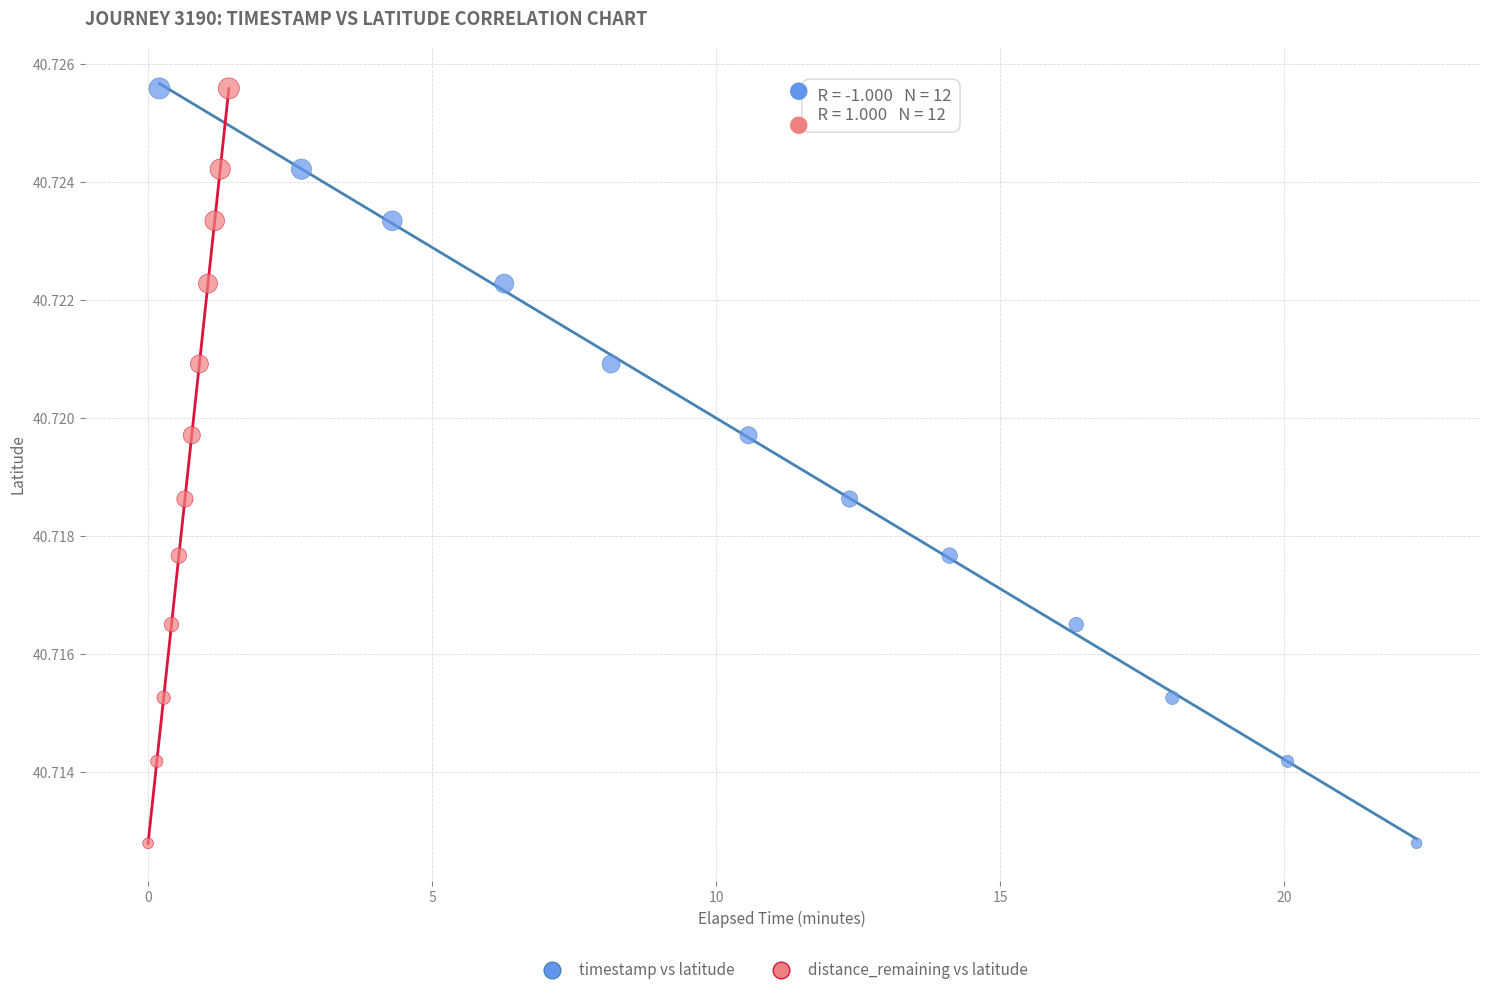

What are all the series names shown in the legend?

timestamp vs latitude, distance_remaining vs latitude